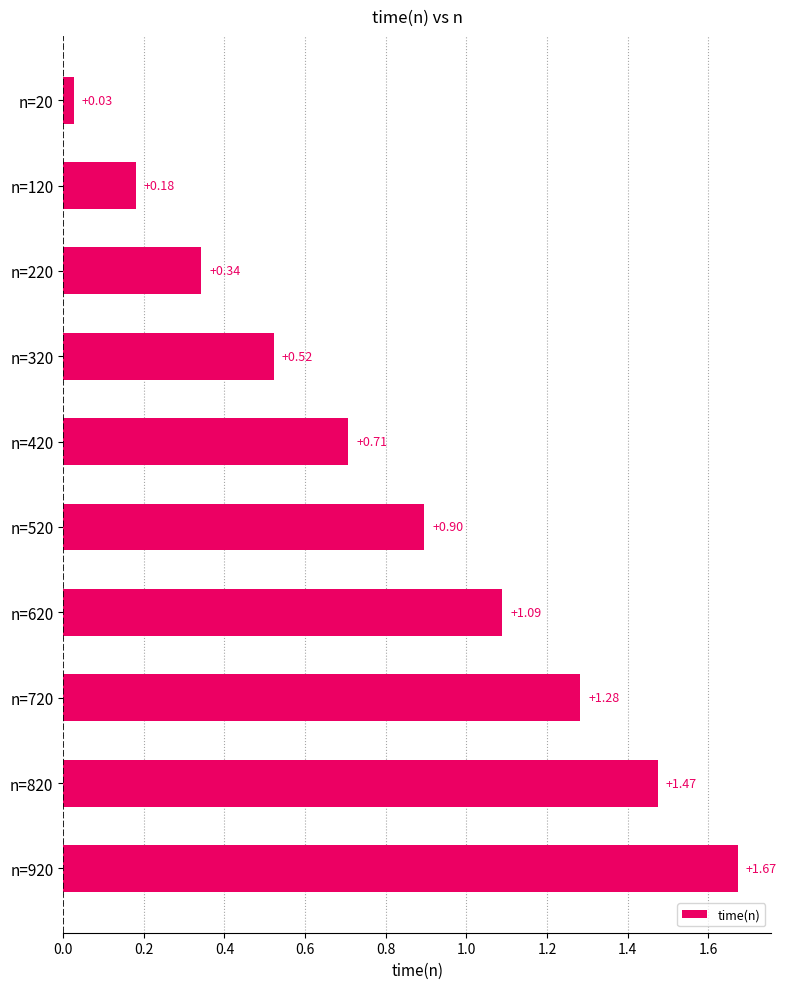

What is the change in value from n=520 to n=720?

+0.4